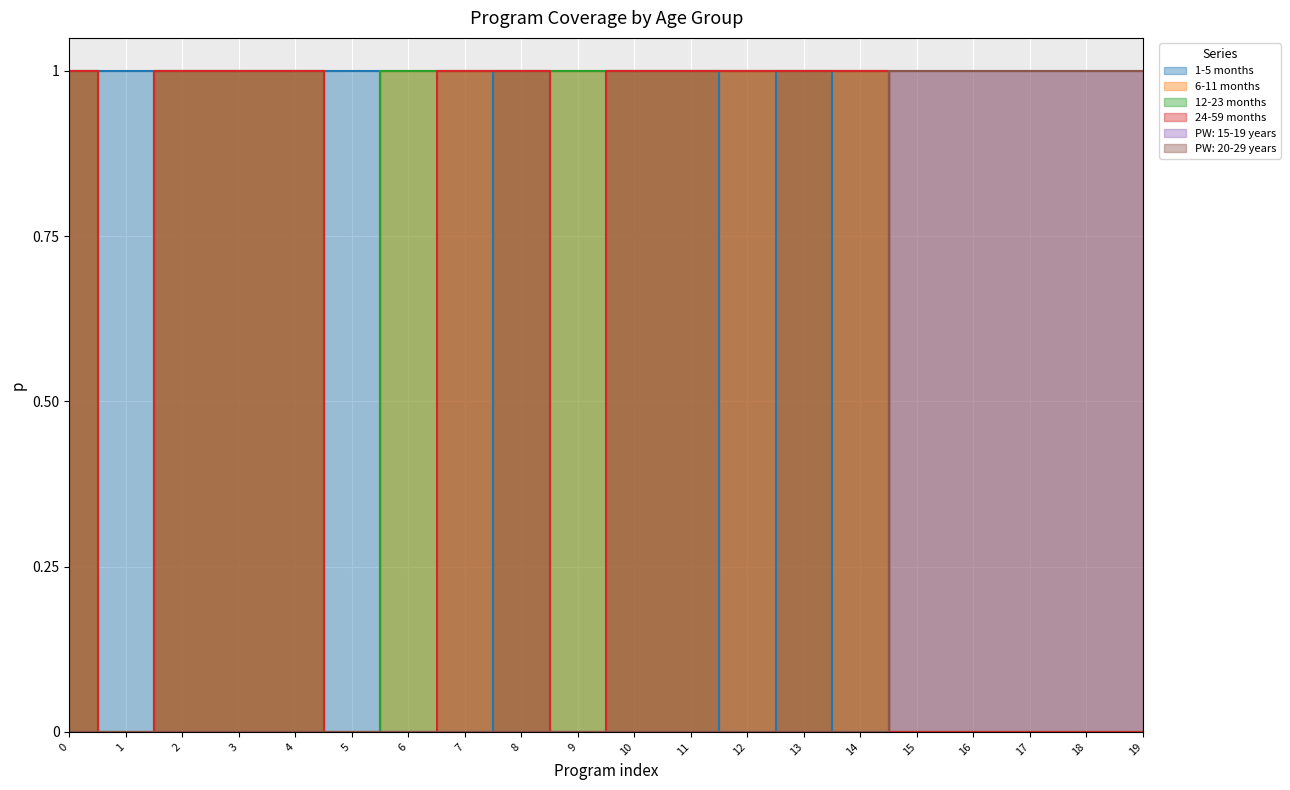

Which series has the widest spread of values?

1-5 months